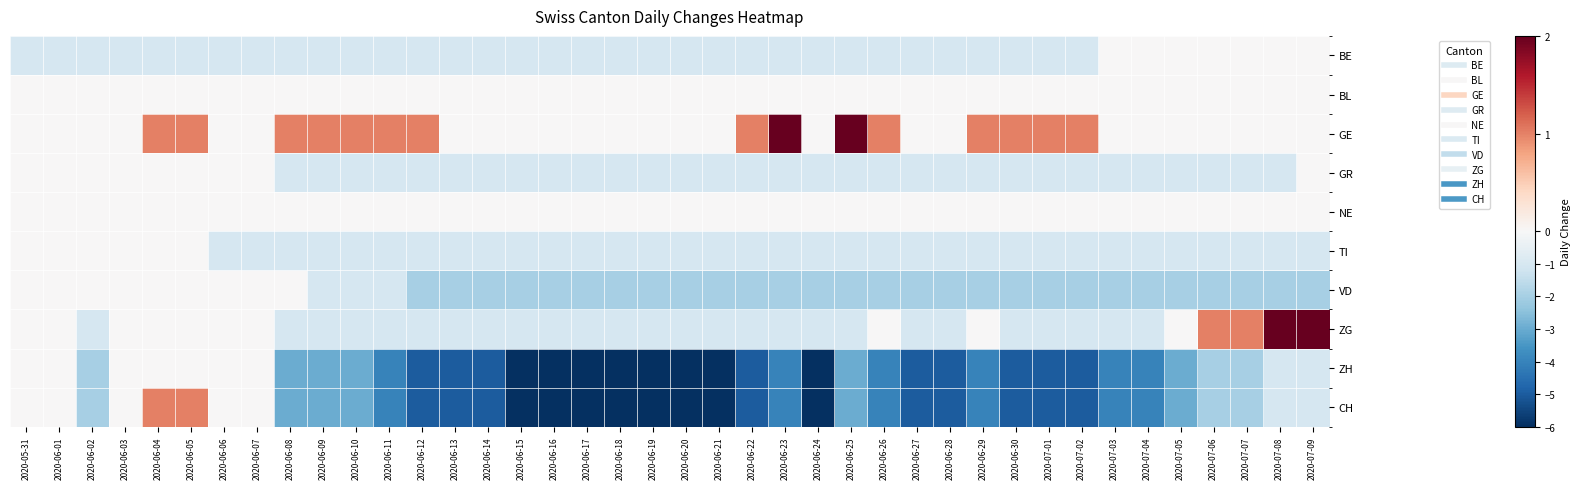

Reading left to right, list all the values displayed in this chart.

BE: 2020-05-31=-1	2020-06-01=-1	2020-06-02=-1	2020-06-03=-1	2020-06-04=-1	2020-06-05=-1	2020-06-06=-1	2020-06-07=-1	2020-06-08=-1	2020-06-09=-1	2020-06-10=-1	2020-06-11=-1	2020-06-12=-1	2020-06-13=-1	2020-06-14=-1	2020-06-15=-1	2020-06-16=-1	2020-06-17=-1	2020-06-18=-1	2020-06-19=-1	2020-06-20=-1	2020-06-21=-1	2020-06-22=-1	2020-06-23=-1	2020-06-24=-1	2020-06-25=-1	2020-06-26=-1	2020-06-27=-1	2020-06-28=-1	2020-06-29=-1	2020-06-30=-1	2020-07-01=-1	2020-07-02=-1	2020-07-03=0	2020-07-04=0	2020-07-05=0	2020-07-06=0	2020-07-07=0	2020-07-08=0	2020-07-09=0
BL: 2020-05-31=0	2020-06-01=0	2020-06-02=0	2020-06-03=0	2020-06-04=0	2020-06-05=0	2020-06-06=0	2020-06-07=0	2020-06-08=0	2020-06-09=0	2020-06-10=0	2020-06-11=0	2020-06-12=0	2020-06-13=0	2020-06-14=0	2020-06-15=0	2020-06-16=0	2020-06-17=0	2020-06-18=0	2020-06-19=0	2020-06-20=0	2020-06-21=0	2020-06-22=0	2020-06-23=0	2020-06-24=0	2020-06-25=0	2020-06-26=0	2020-06-27=0	2020-06-28=0	2020-06-29=0	2020-06-30=0	2020-07-01=0	2020-07-02=0	2020-07-03=0	2020-07-04=0	2020-07-05=0	2020-07-06=0	2020-07-07=0	2020-07-08=0	2020-07-09=0
GE: 2020-05-31=0	2020-06-01=0	2020-06-02=0	2020-06-03=0	2020-06-04=1	2020-06-05=1	2020-06-06=0	2020-06-07=0	2020-06-08=1	2020-06-09=1	2020-06-10=1	2020-06-11=1	2020-06-12=1	2020-06-13=0	2020-06-14=0	2020-06-15=0	2020-06-16=0	2020-06-17=0	2020-06-18=0	2020-06-19=0	2020-06-20=0	2020-06-21=0	2020-06-22=1	2020-06-23=2	2020-06-24=0	2020-06-25=2	2020-06-26=1	2020-06-27=0	2020-06-28=0	2020-06-29=1	2020-06-30=1	2020-07-01=1	2020-07-02=1	2020-07-03=0	2020-07-04=0	2020-07-05=0	2020-07-06=0	2020-07-07=0	2020-07-08=0	2020-07-09=0
GR: 2020-05-31=0	2020-06-01=0	2020-06-02=0	2020-06-03=0	2020-06-04=0	2020-06-05=0	2020-06-06=0	2020-06-07=0	2020-06-08=-1	2020-06-09=-1	2020-06-10=-1	2020-06-11=-1	2020-06-12=-1	2020-06-13=-1	2020-06-14=-1	2020-06-15=-1	2020-06-16=-1	2020-06-17=-1	2020-06-18=-1	2020-06-19=-1	2020-06-20=-1	2020-06-21=-1	2020-06-22=-1	2020-06-23=-1	2020-06-24=-1	2020-06-25=-1	2020-06-26=-1	2020-06-27=-1	2020-06-28=-1	2020-06-29=-1	2020-06-30=-1	2020-07-01=-1	2020-07-02=-1	2020-07-03=-1	2020-07-04=-1	2020-07-05=-1	2020-07-06=-1	2020-07-07=-1	2020-07-08=-1	2020-07-09=0
NE: 2020-05-31=0	2020-06-01=0	2020-06-02=0	2020-06-03=0	2020-06-04=0	2020-06-05=0	2020-06-06=0	2020-06-07=0	2020-06-08=0	2020-06-09=0	2020-06-10=0	2020-06-11=0	2020-06-12=0	2020-06-13=0	2020-06-14=0	2020-06-15=0	2020-06-16=0	2020-06-17=0	2020-06-18=0	2020-06-19=0	2020-06-20=0	2020-06-21=0	2020-06-22=0	2020-06-23=0	2020-06-24=0	2020-06-25=0	2020-06-26=0	2020-06-27=0	2020-06-28=0	2020-06-29=0	2020-06-30=0	2020-07-01=0	2020-07-02=0	2020-07-03=0	2020-07-04=0	2020-07-05=0	2020-07-06=0	2020-07-07=0	2020-07-08=0	2020-07-09=0
TI: 2020-05-31=0	2020-06-01=0	2020-06-02=0	2020-06-03=0	2020-06-04=0	2020-06-05=0	2020-06-06=-1	2020-06-07=-1	2020-06-08=-1	2020-06-09=-1	2020-06-10=-1	2020-06-11=-1	2020-06-12=-1	2020-06-13=-1	2020-06-14=-1	2020-06-15=-1	2020-06-16=-1	2020-06-17=-1	2020-06-18=-1	2020-06-19=-1	2020-06-20=-1	2020-06-21=-1	2020-06-22=-1	2020-06-23=-1	2020-06-24=-1	2020-06-25=-1	2020-06-26=-1	2020-06-27=-1	2020-06-28=-1	2020-06-29=-1	2020-06-30=-1	2020-07-01=-1	2020-07-02=-1	2020-07-03=-1	2020-07-04=-1	2020-07-05=-1	2020-07-06=-1	2020-07-07=-1	2020-07-08=-1	2020-07-09=-1
VD: 2020-05-31=0	2020-06-01=0	2020-06-02=0	2020-06-03=0	2020-06-04=0	2020-06-05=0	2020-06-06=0	2020-06-07=0	2020-06-08=0	2020-06-09=-1	2020-06-10=-1	2020-06-11=-1	2020-06-12=-2	2020-06-13=-2	2020-06-14=-2	2020-06-15=-2	2020-06-16=-2	2020-06-17=-2	2020-06-18=-2	2020-06-19=-2	2020-06-20=-2	2020-06-21=-2	2020-06-22=-2	2020-06-23=-2	2020-06-24=-2	2020-06-25=-2	2020-06-26=-2	2020-06-27=-2	2020-06-28=-2	2020-06-29=-2	2020-06-30=-2	2020-07-01=-2	2020-07-02=-2	2020-07-03=-2	2020-07-04=-2	2020-07-05=-2	2020-07-06=-2	2020-07-07=-2	2020-07-08=-2	2020-07-09=-2
ZG: 2020-05-31=0	2020-06-01=0	2020-06-02=-1	2020-06-03=0	2020-06-04=0	2020-06-05=0	2020-06-06=0	2020-06-07=0	2020-06-08=-1	2020-06-09=-1	2020-06-10=-1	2020-06-11=-1	2020-06-12=-1	2020-06-13=-1	2020-06-14=-1	2020-06-15=-1	2020-06-16=-1	2020-06-17=-1	2020-06-18=-1	2020-06-19=-1	2020-06-20=-1	2020-06-21=-1	2020-06-22=-1	2020-06-23=-1	2020-06-24=-1	2020-06-25=-1	2020-06-26=0	2020-06-27=-1	2020-06-28=-1	2020-06-29=0	2020-06-30=-1	2020-07-01=-1	2020-07-02=-1	2020-07-03=-1	2020-07-04=-1	2020-07-05=0	2020-07-06=1	2020-07-07=1	2020-07-08=2	2020-07-09=2
ZH: 2020-05-31=0	2020-06-01=0	2020-06-02=-2	2020-06-03=0	2020-06-04=0	2020-06-05=0	2020-06-06=0	2020-06-07=0	2020-06-08=-3	2020-06-09=-3	2020-06-10=-3	2020-06-11=-4	2020-06-12=-5	2020-06-13=-5	2020-06-14=-5	2020-06-15=-6	2020-06-16=-6	2020-06-17=-6	2020-06-18=-6	2020-06-19=-6	2020-06-20=-6	2020-06-21=-6	2020-06-22=-5	2020-06-23=-4	2020-06-24=-6	2020-06-25=-3	2020-06-26=-4	2020-06-27=-5	2020-06-28=-5	2020-06-29=-4	2020-06-30=-5	2020-07-01=-5	2020-07-02=-5	2020-07-03=-4	2020-07-04=-4	2020-07-05=-3	2020-07-06=-2	2020-07-07=-2	2020-07-08=-1	2020-07-09=-1
CH: 2020-05-31=0	2020-06-01=0	2020-06-02=-2	2020-06-03=0	2020-06-04=1	2020-06-05=1	2020-06-06=0	2020-06-07=0	2020-06-08=-3	2020-06-09=-3	2020-06-10=-3	2020-06-11=-4	2020-06-12=-5	2020-06-13=-5	2020-06-14=-5	2020-06-15=-6	2020-06-16=-6	2020-06-17=-6	2020-06-18=-6	2020-06-19=-6	2020-06-20=-6	2020-06-21=-6	2020-06-22=-5	2020-06-23=-4	2020-06-24=-6	2020-06-25=-3	2020-06-26=-4	2020-06-27=-5	2020-06-28=-5	2020-06-29=-4	2020-06-30=-5	2020-07-01=-5	2020-07-02=-5	2020-07-03=-4	2020-07-04=-4	2020-07-05=-3	2020-07-06=-2	2020-07-07=-2	2020-07-08=-1	2020-07-09=-1